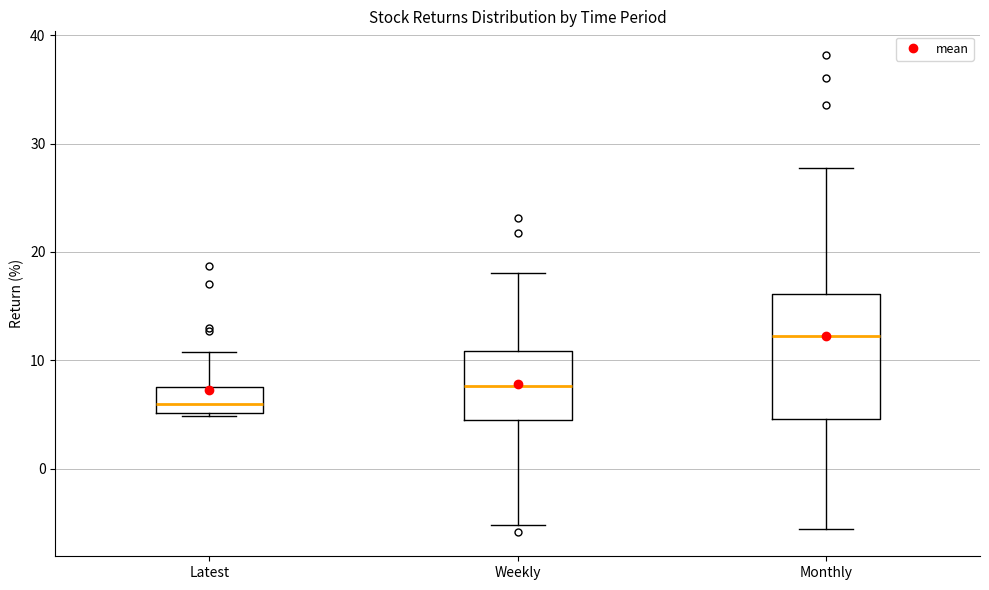

Which box's median line is the lowest?

Latest